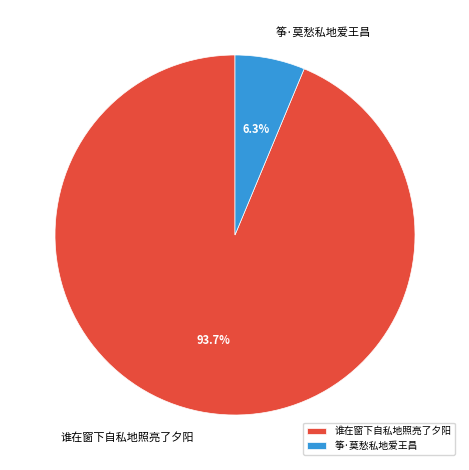

How many segments does this pie chart have?

2